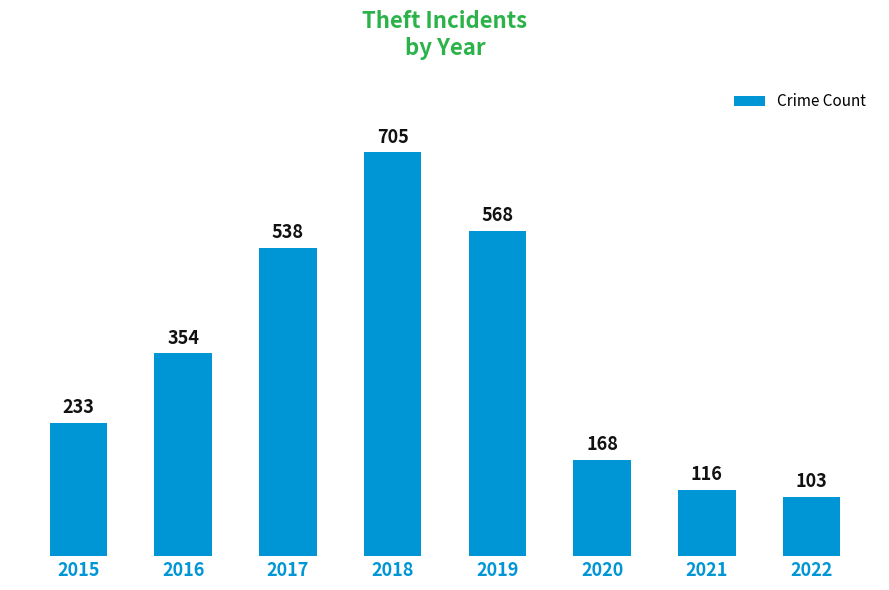

What is the difference between the values at 2016 and 2020?

186